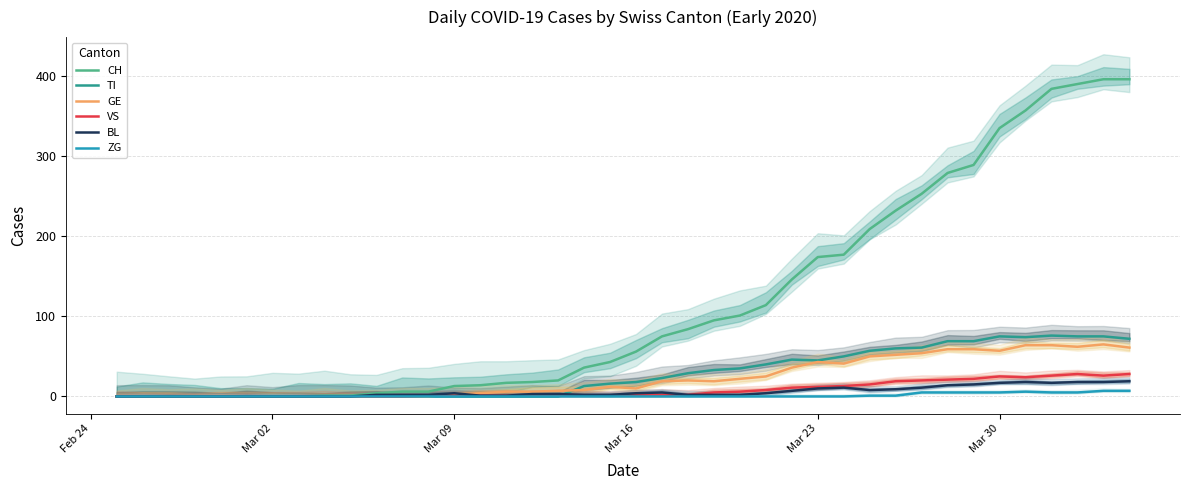

What are all the series names shown in the legend?

CH, TI, GE, VS, BL, ZG